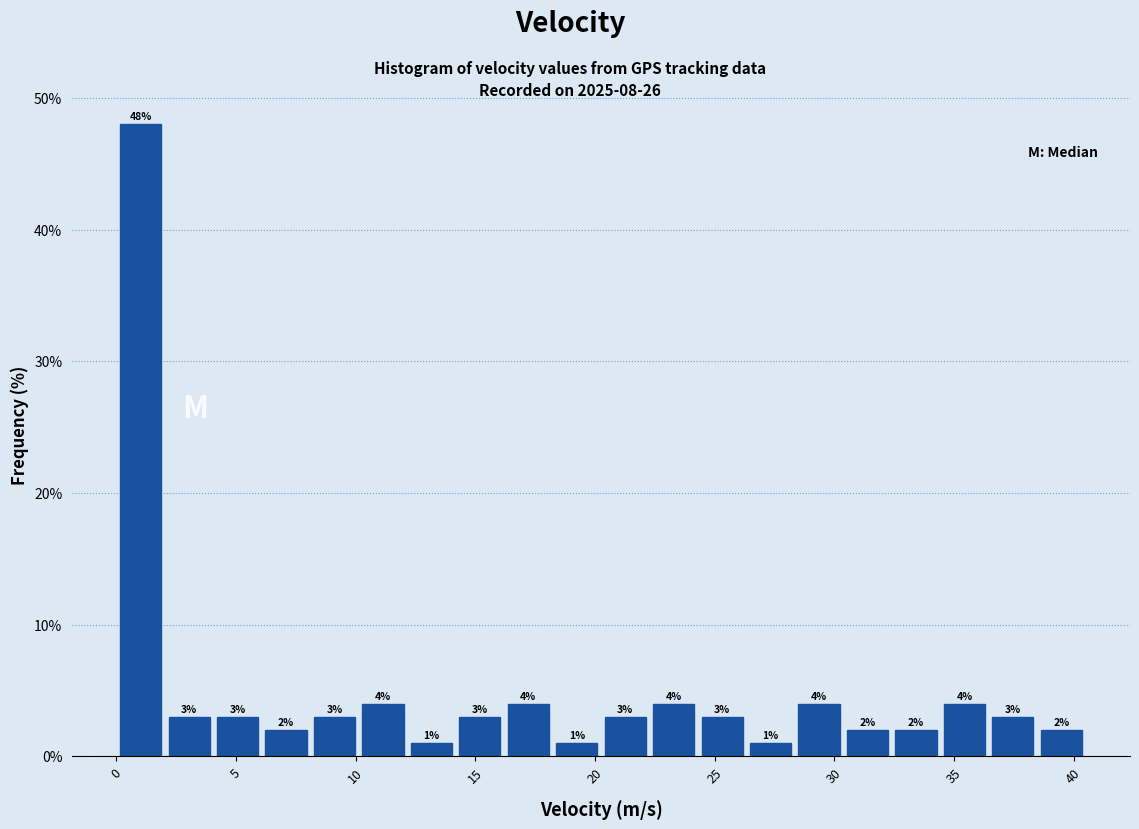

Which range on the x-axis has the tallest bar?

0.0 to 2.0